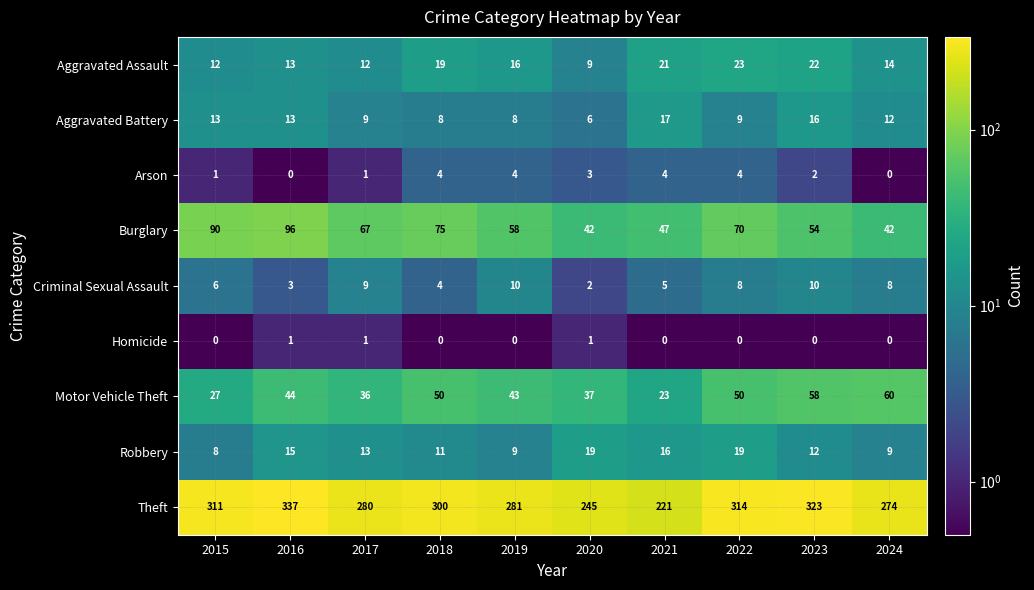

True or false: Criminal Sexual Assault has a value of 3 at 2020.

False